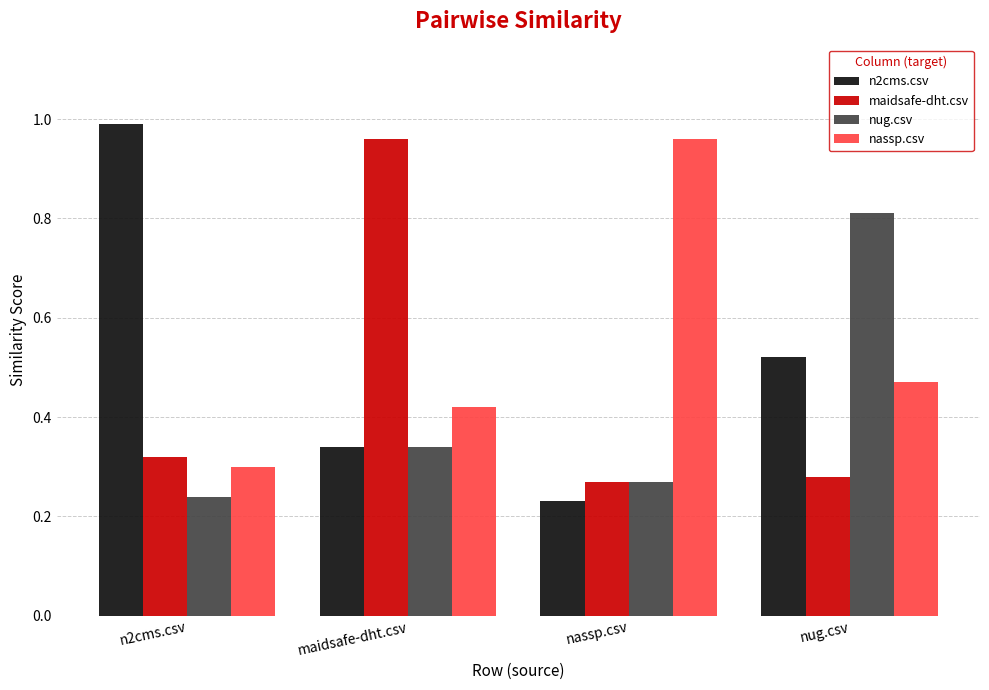

The value of n2cms.csv at n2cms.csv is 1.0. True or false?

True